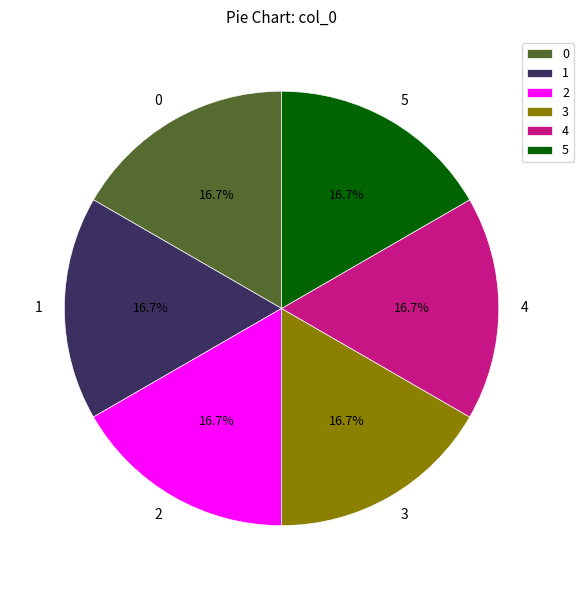

Combined, what portion of the pie is 1 and 5?

33.3%